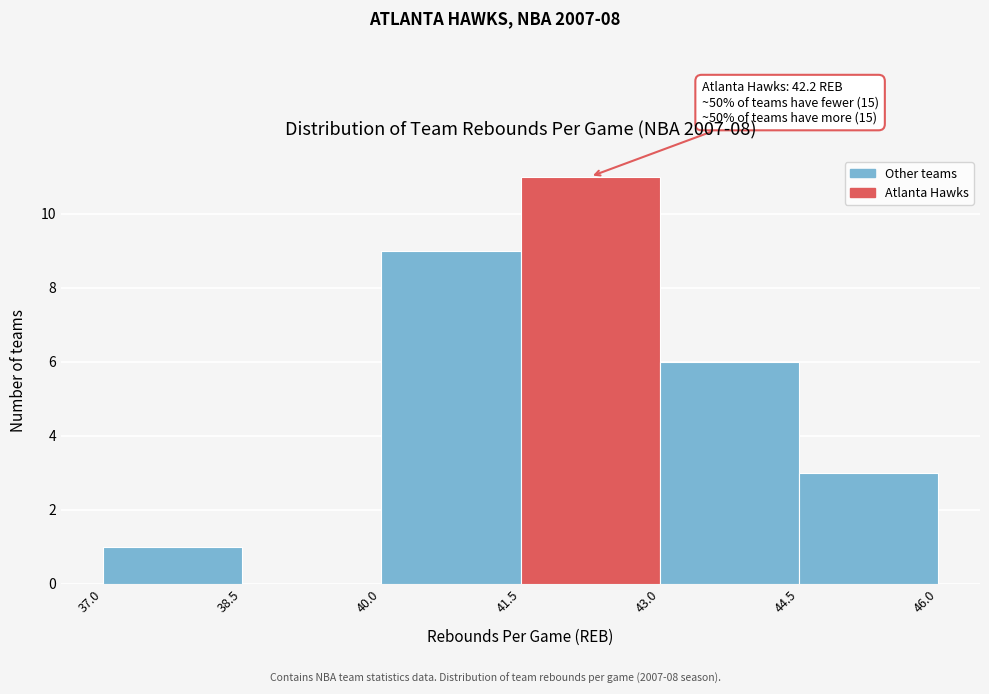

Which range on the x-axis has the tallest bar?

41.5 to 43.0